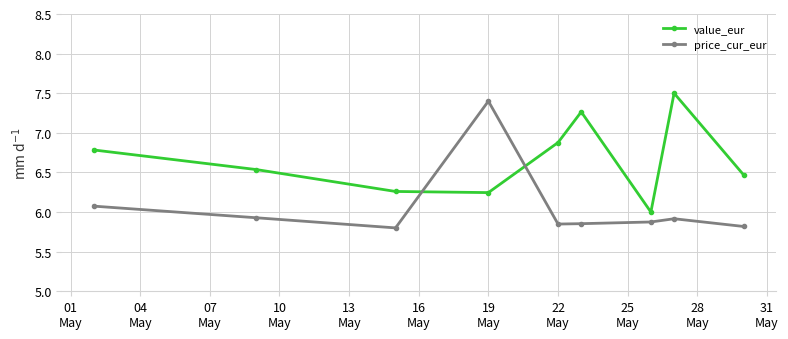

True or false: value_eur and price_cur_eur cross at least once.

True